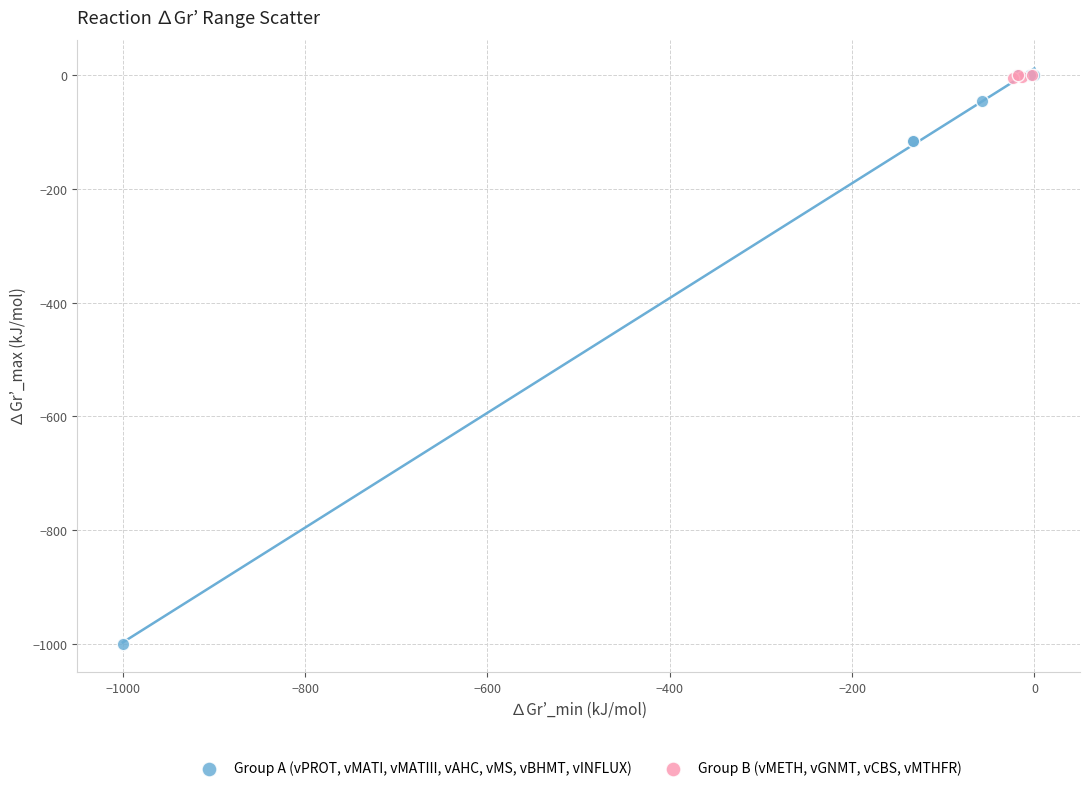

What are all the series names shown in the legend?

Group A (vPROT, vMATI, vMATIII, vAHC, vMS, vBHMT, vINFLUX), Group B (vMETH, vGNMT, vCBS, vMTHFR)